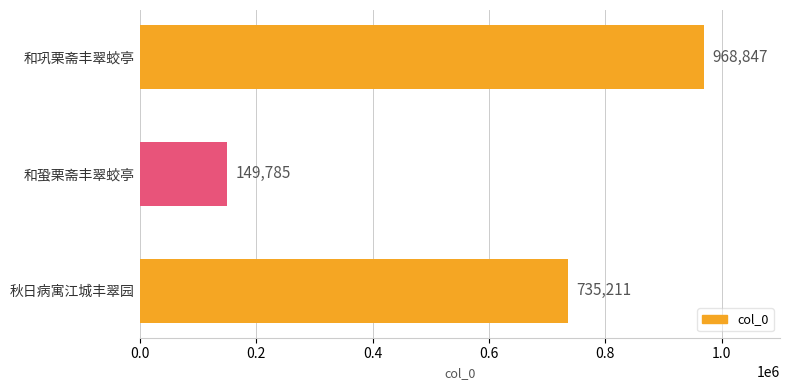

What is the minimum value shown in the chart?

149785